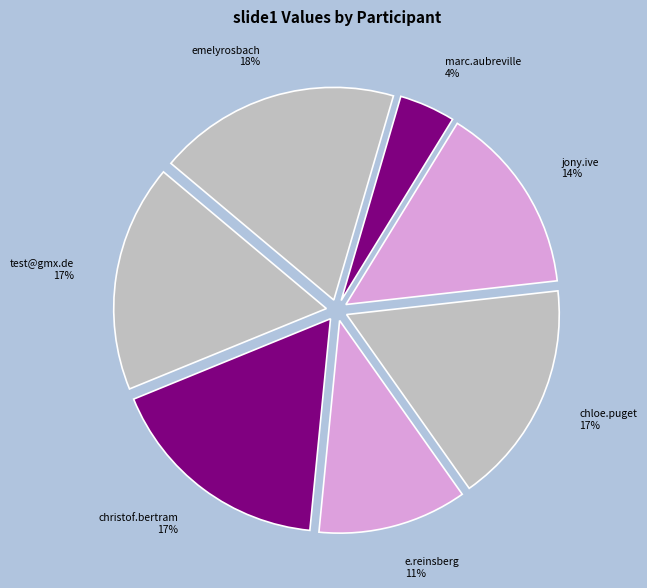

Approximately how many times larger is the value at christof.bertram compared to emelyrosbach?

0.9